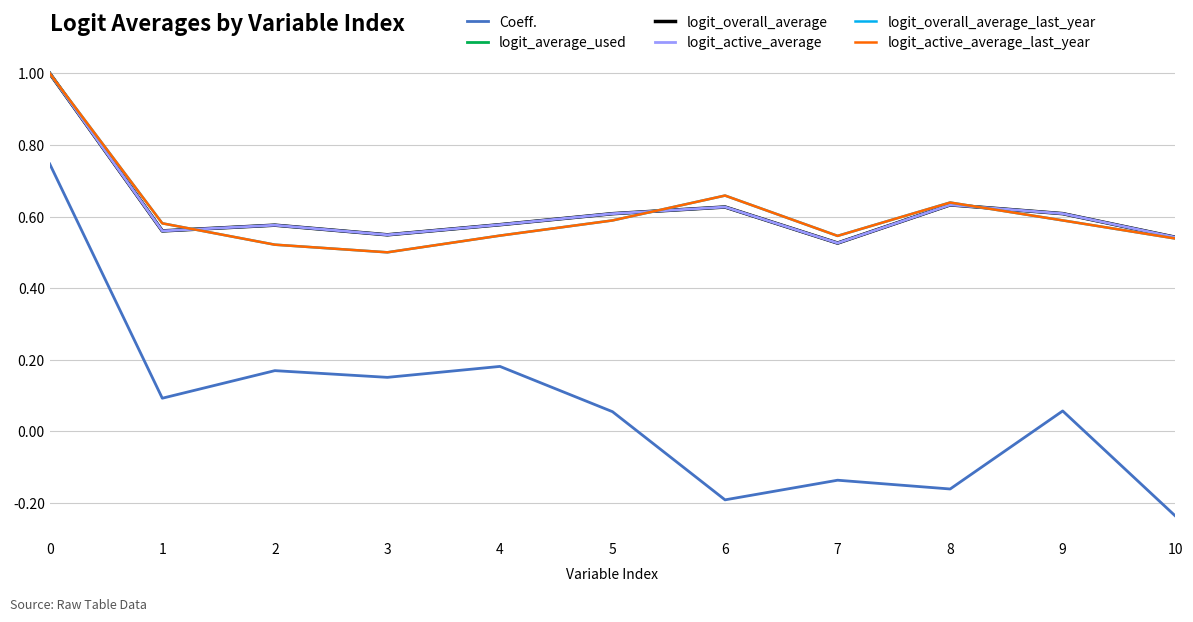

What is the value of the logit_overall_average point at the 6th from the left?

0.6